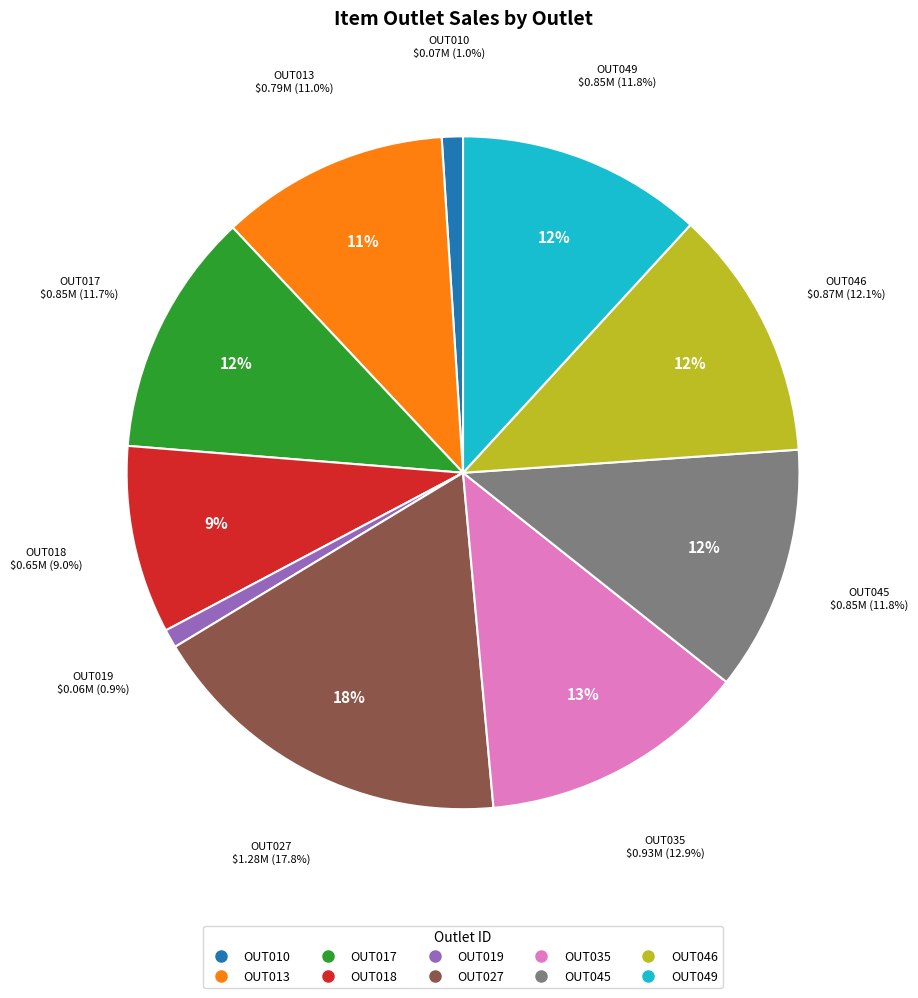

Between OUT045 and OUT018, which is larger?

OUT045